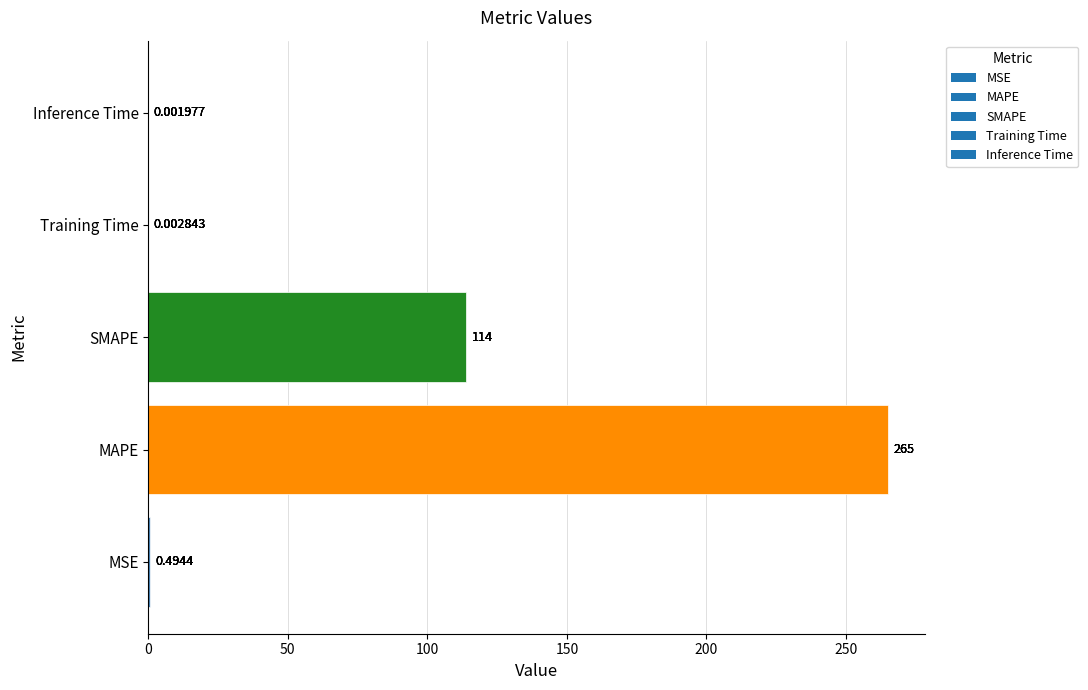

Where is the data nearest to the value 132?

SMAPE